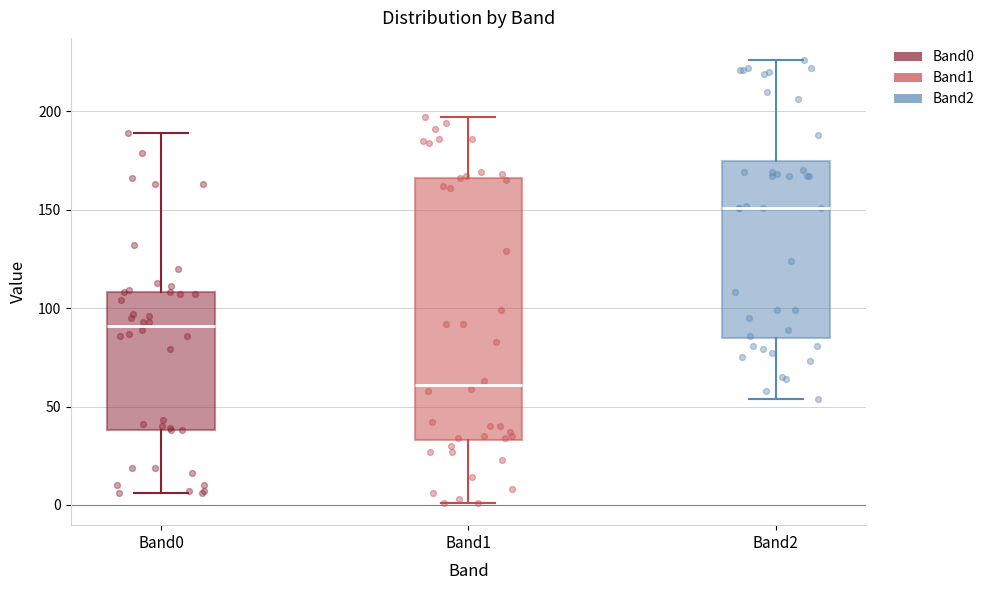

Where does the lower whisker of the box for Band1 end on the y-axis? The values are not printed on the chart, so give them approximately, as read against the axis.

0